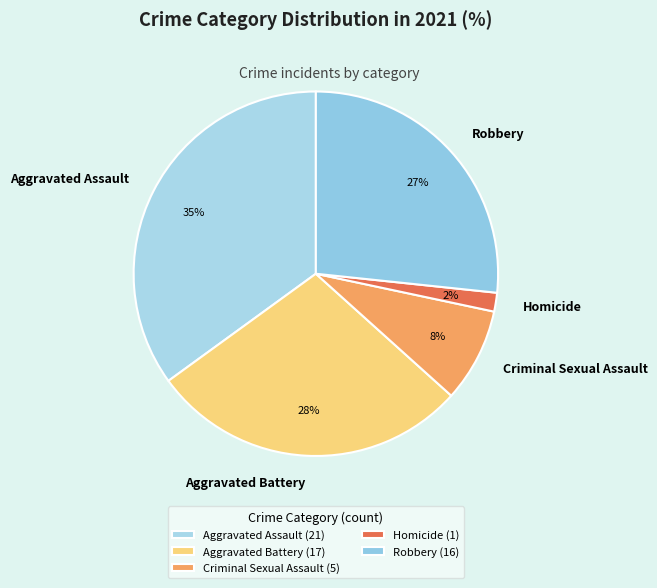

Do Aggravated Assault and Criminal Sexual Assault together represent more than half of the pie?

No